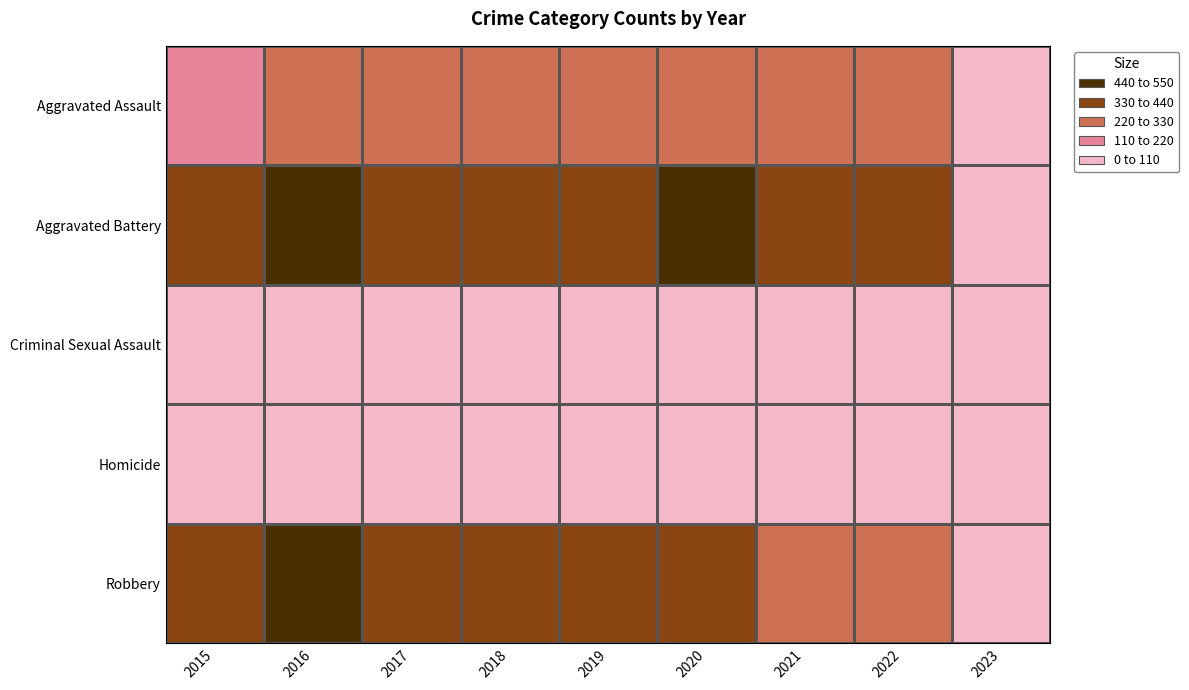

Count the number of categories in the chart.

9